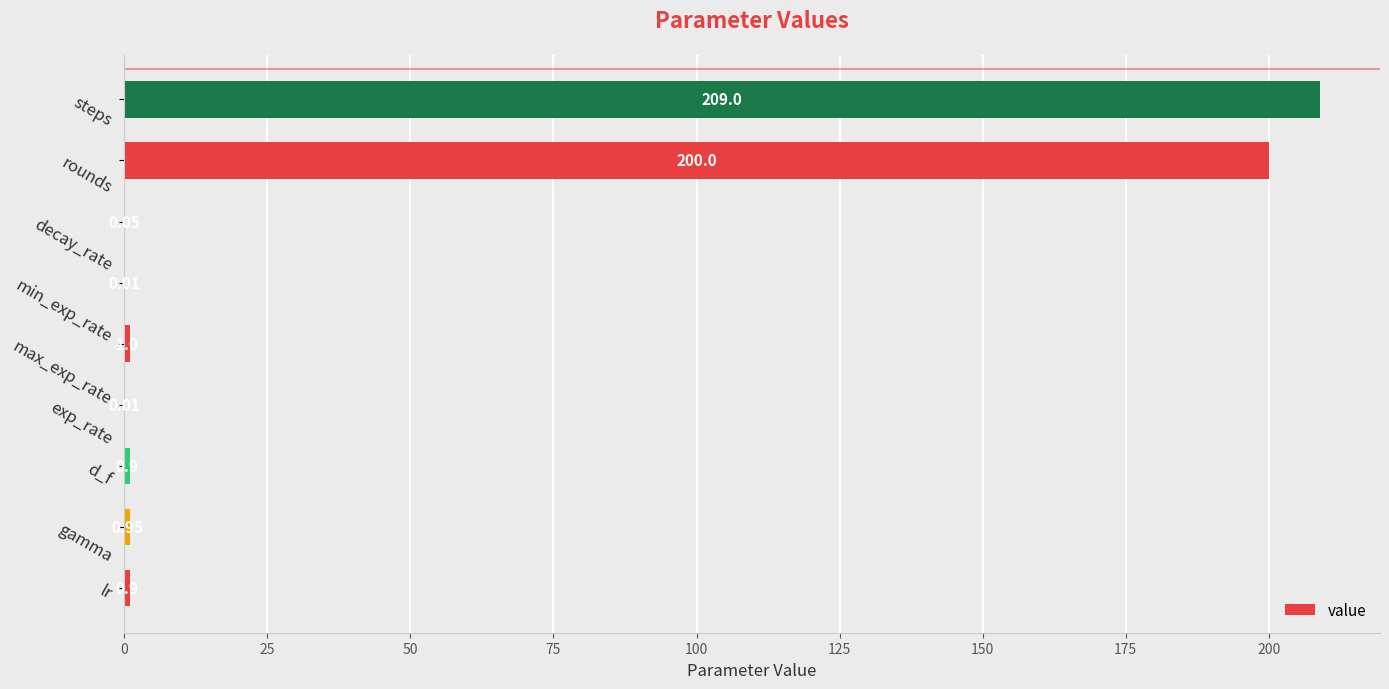

What is the sum of all values?

412.8